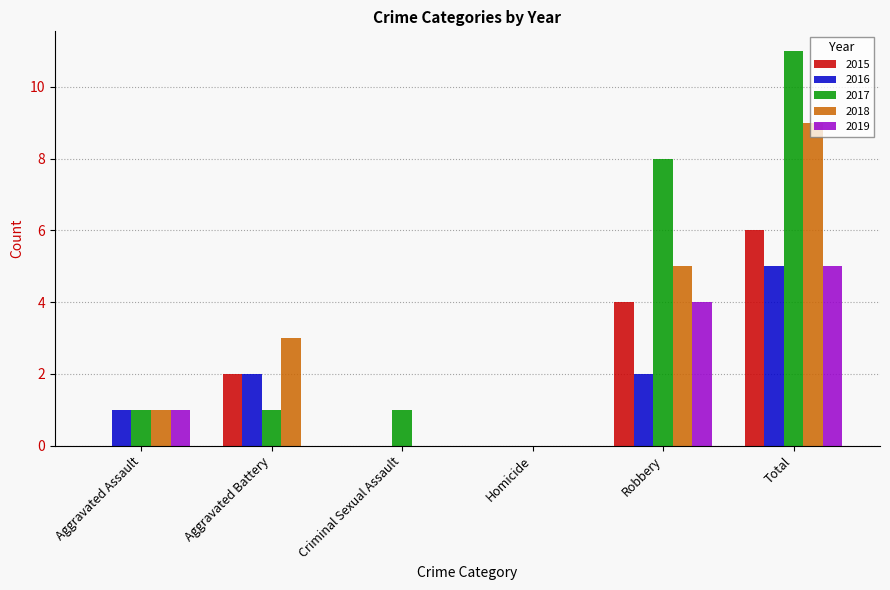

At which label does 2015 reach its peak?

Total